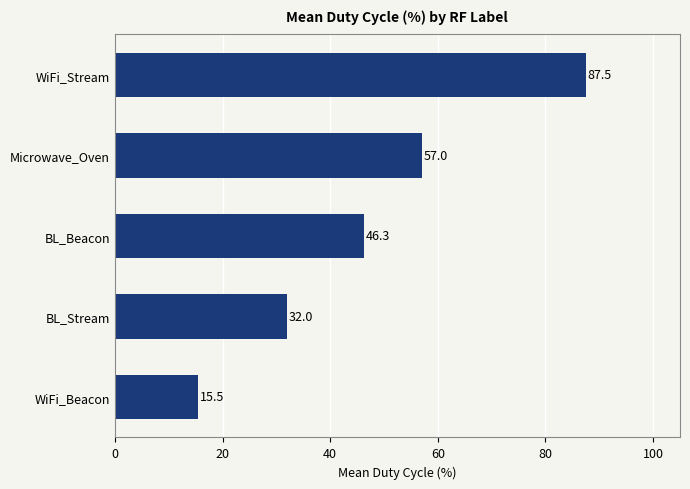

At which label is the value closest to 51?

BL_Beacon